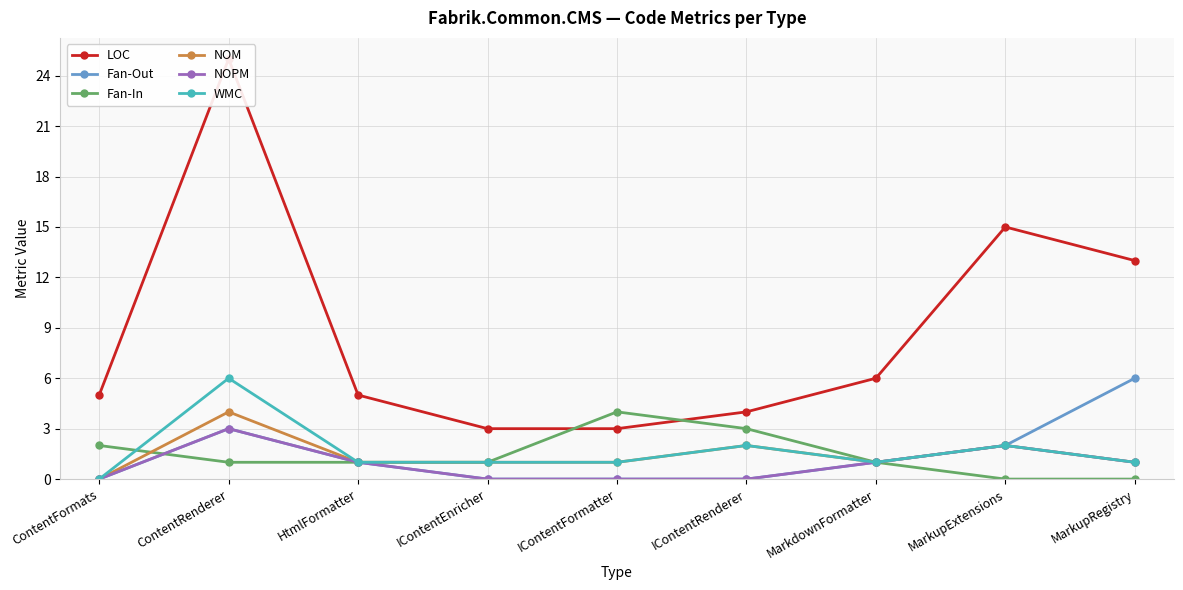

How many lines are shown in the chart?

6